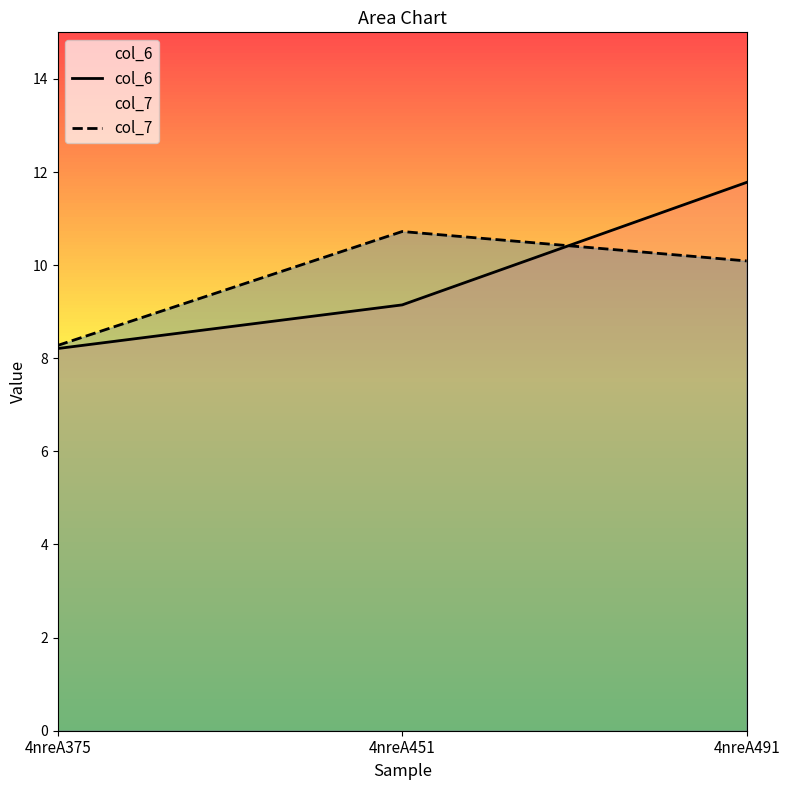

How many lines are shown in the chart?

2